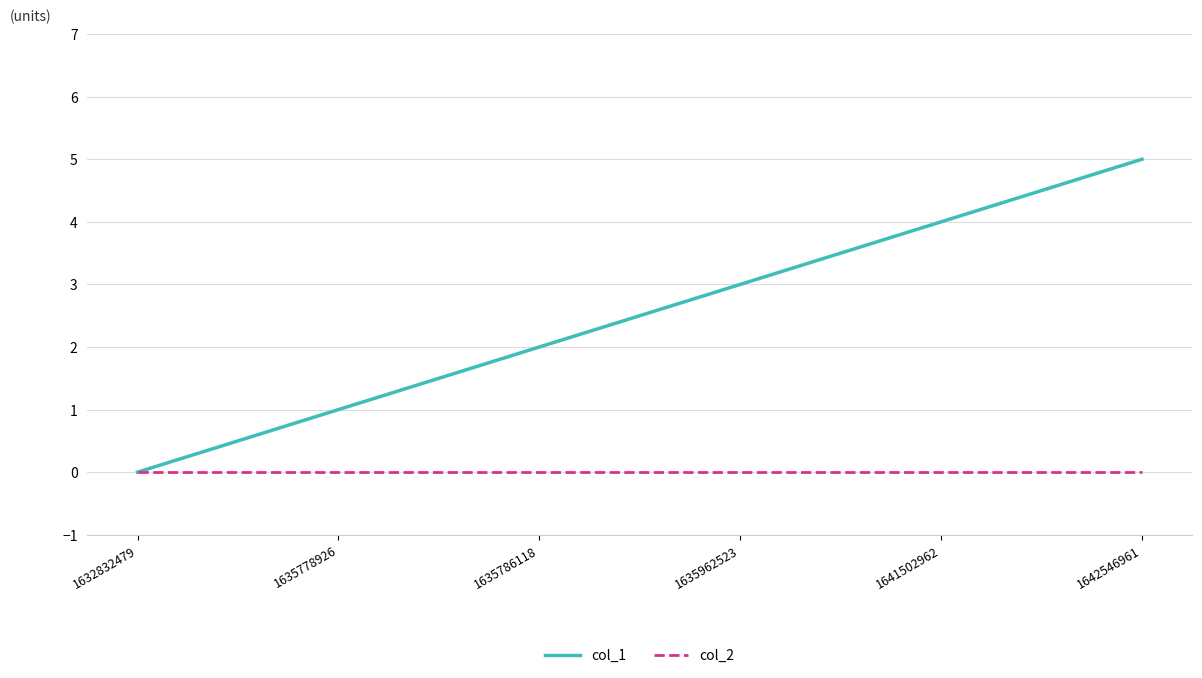

Which series has the largest total across all categories?

col_1